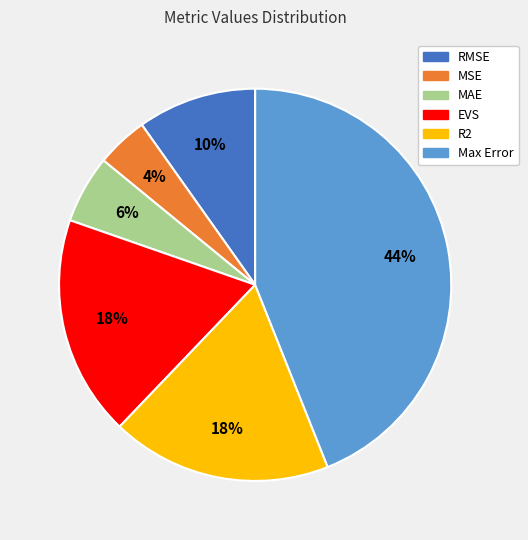

What percentage is the R2 slice, to the nearest percent?

18%